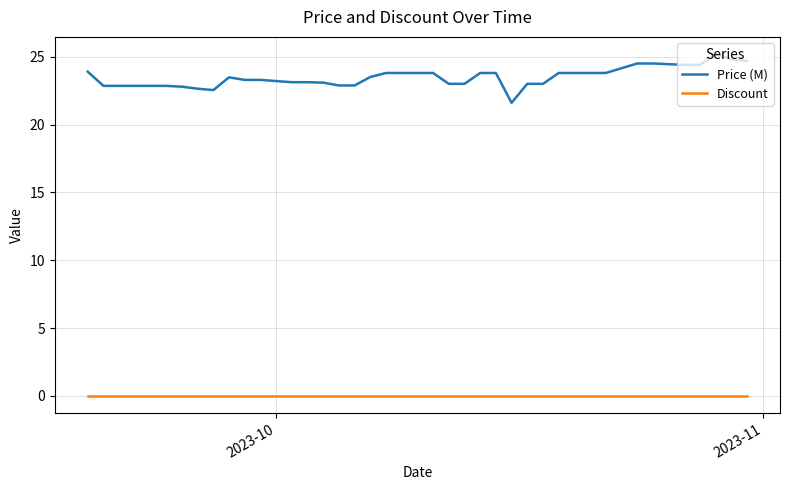

What are all the series names shown in the legend?

Price (M), Discount